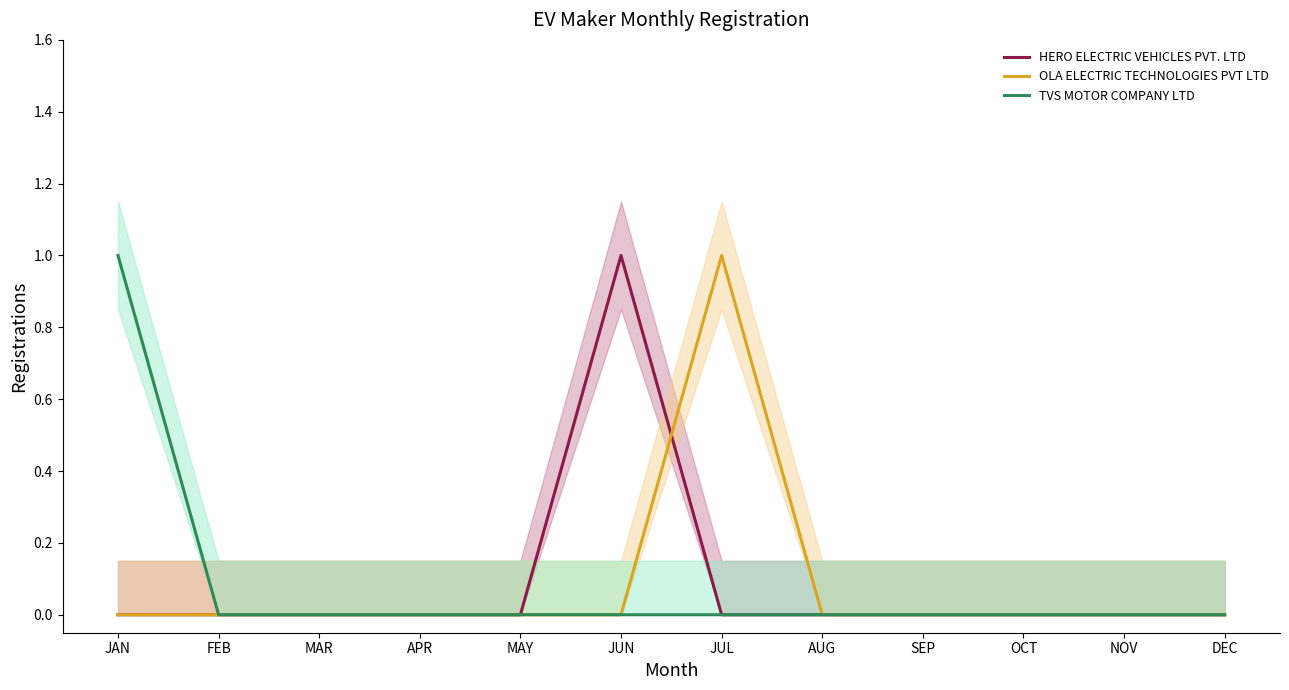

Which category has the lowest value in the TVS MOTOR COMPANY LTD series?

FEB